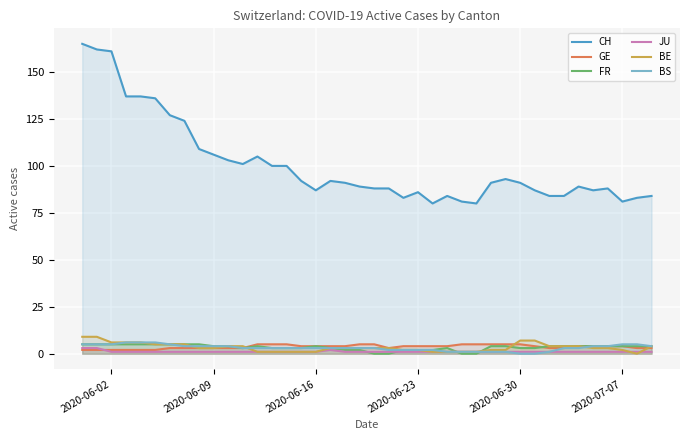

What are all the series names shown in the legend?

CH, GE, FR, JU, BE, BS